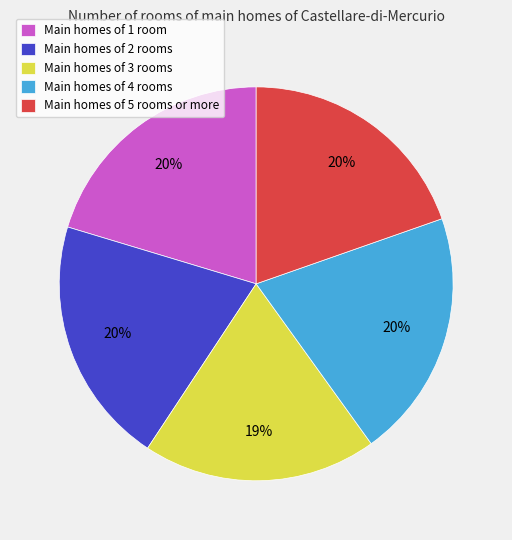

To the nearest percent, what is the average slice percentage?

20%